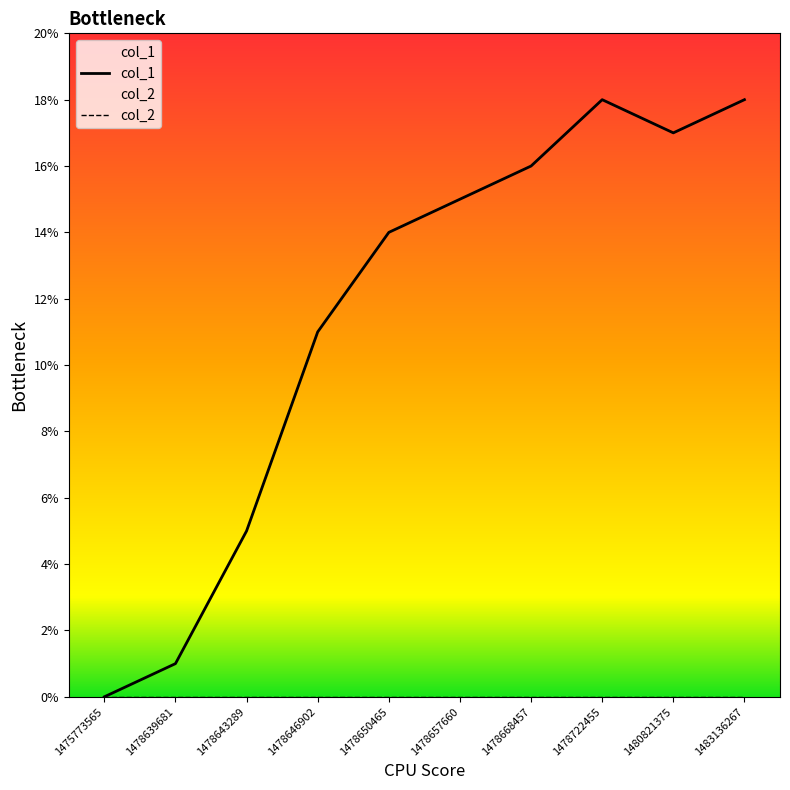

Does the chart display data point markers on the line(s)?

No